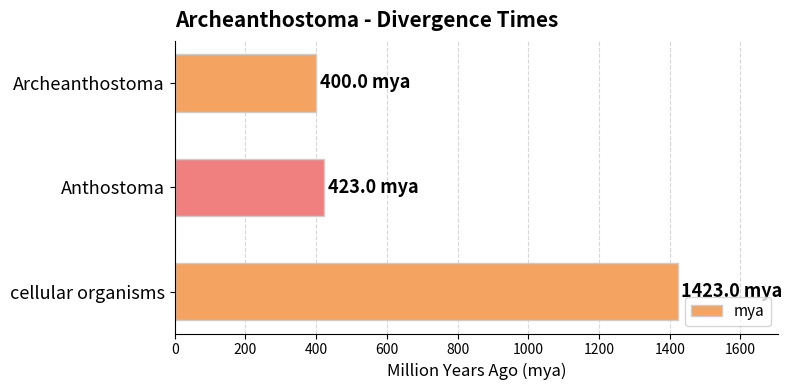

How many data points does each series have?

3